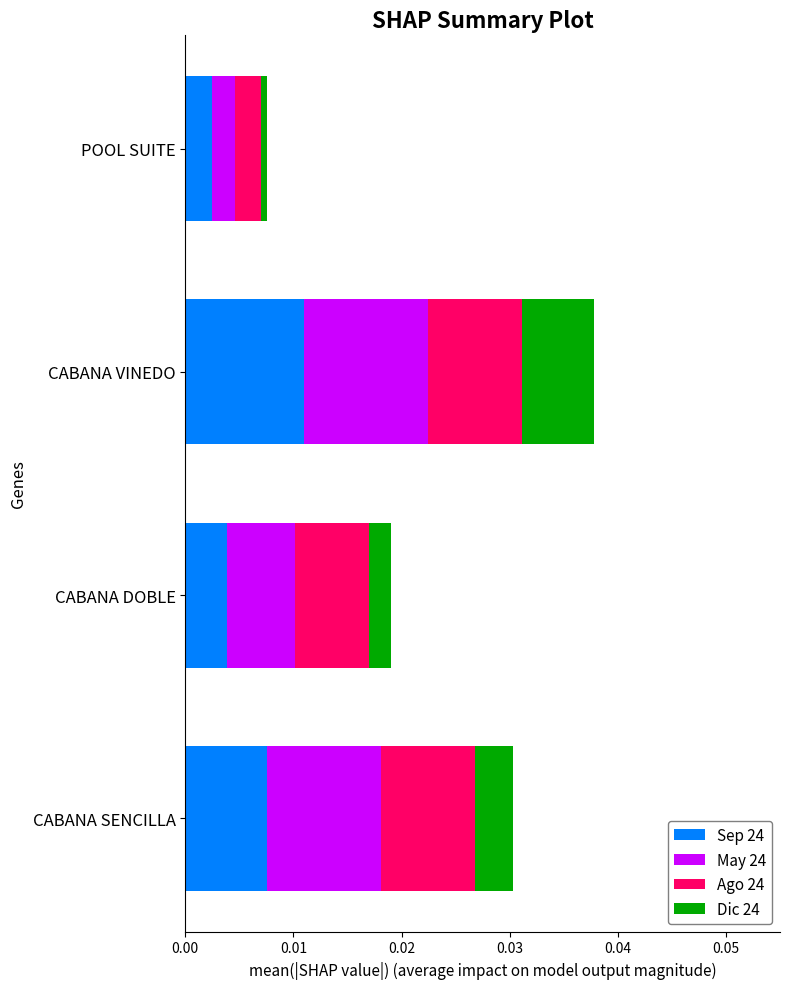

At which label is Sep 24 closest to 0?

POOL SUITE